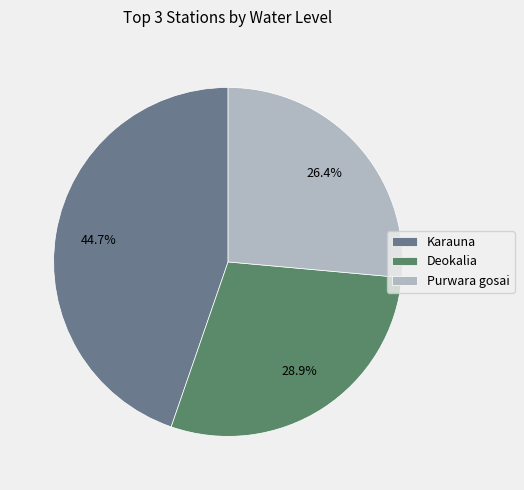

Count the number of slices in the pie.

3